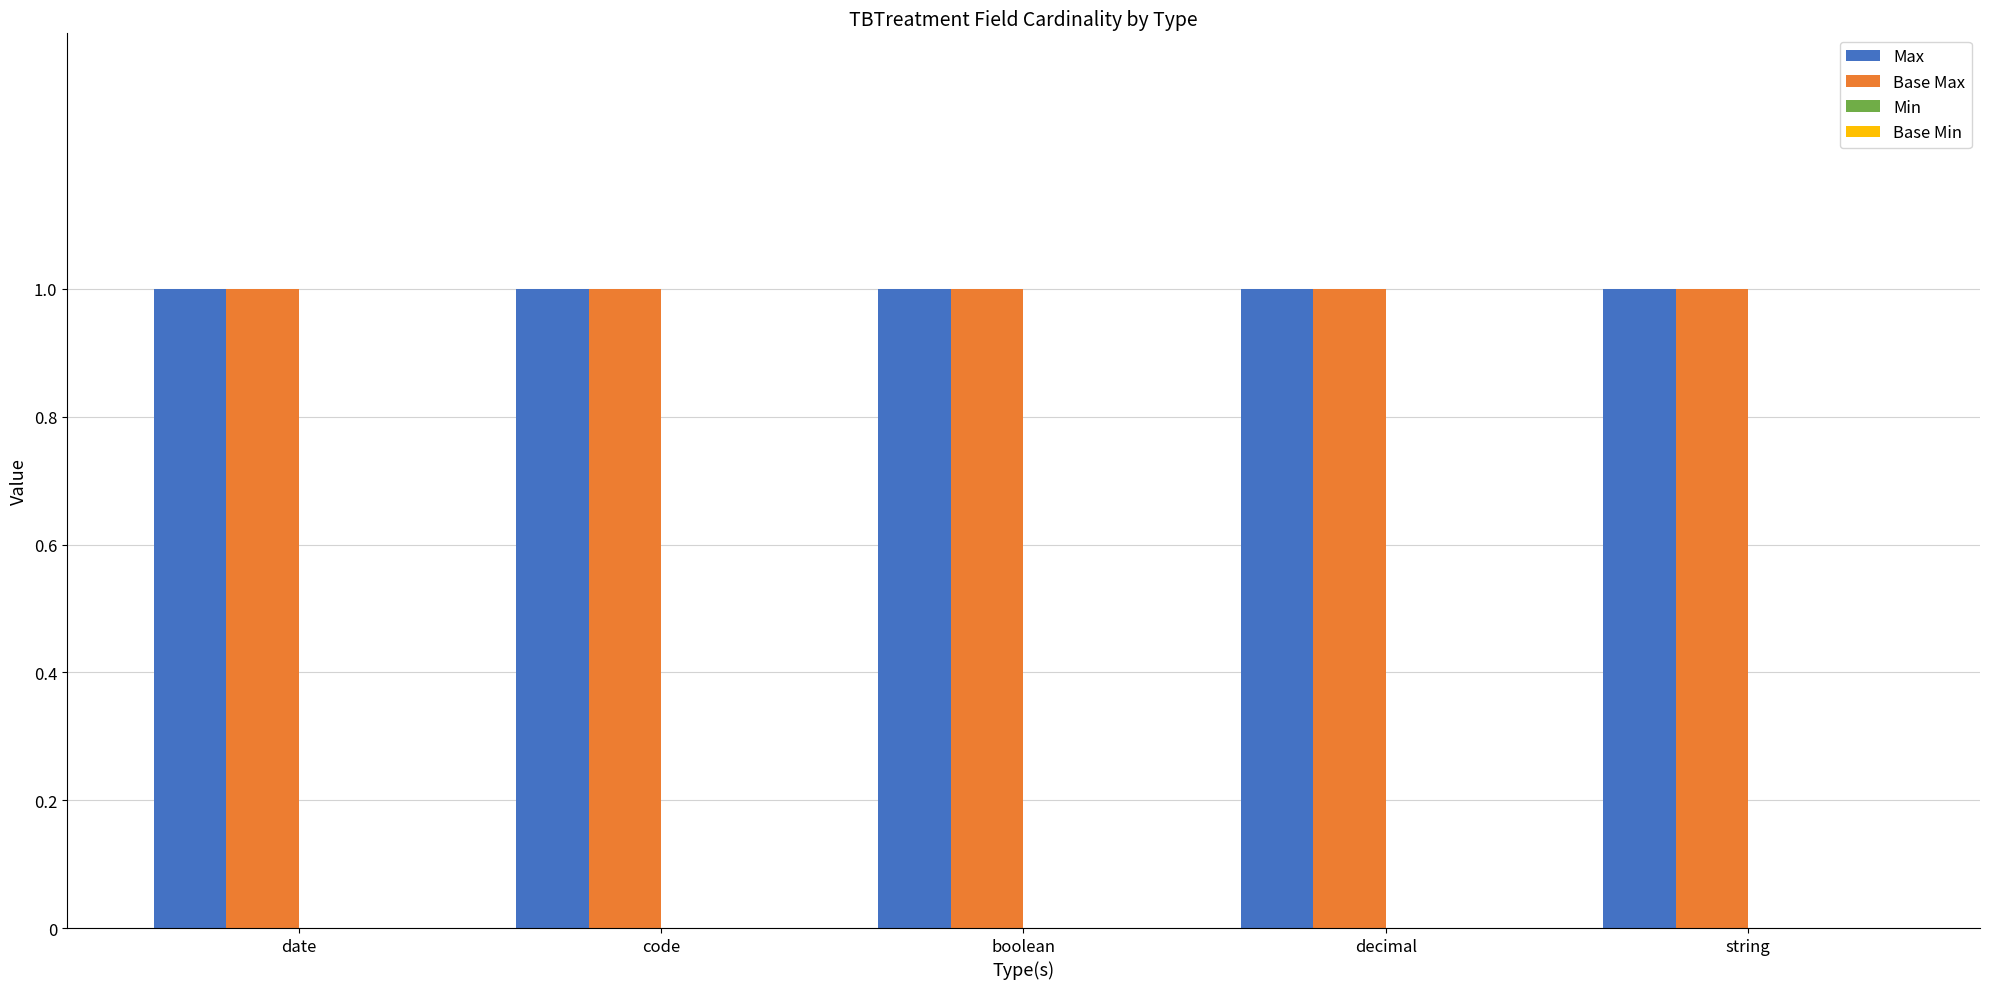

What are all the series names shown in the legend?

Max, Base Max, Min, Base Min